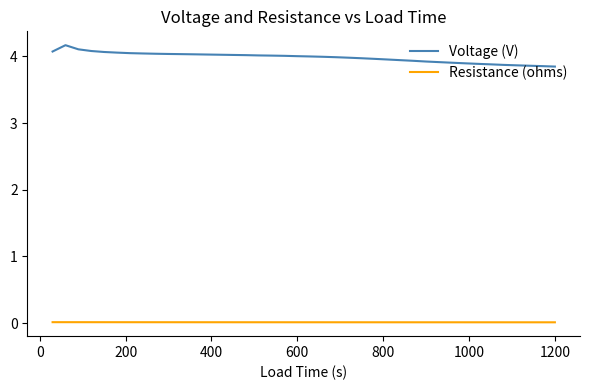

What is the difference between the maximum and minimum values in the Voltage (V) series?

0.3